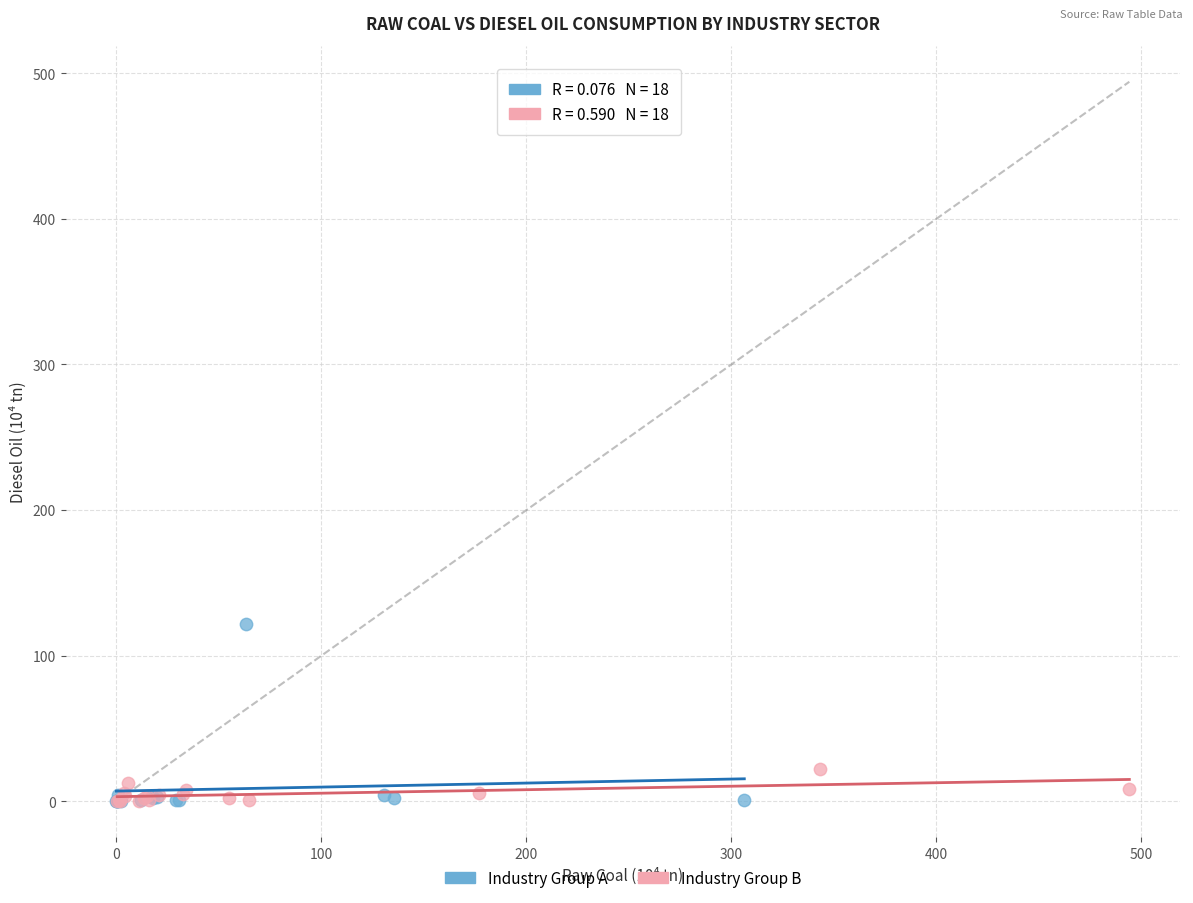

Which series has the widest spread of Y values?

Industry Group A